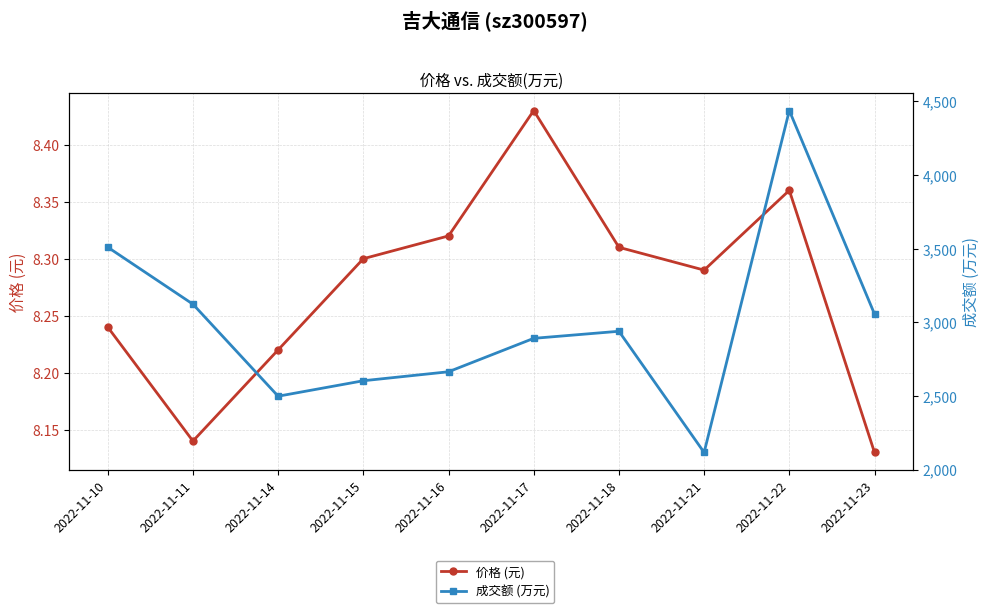

True or false: 成交额 (万元) and 价格 (元) intersect in this chart.

False